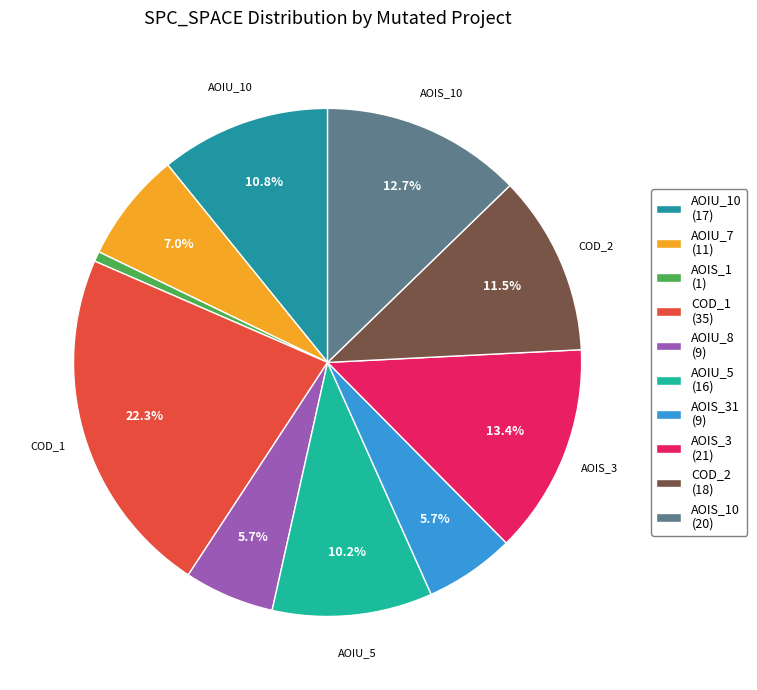

Count the number of slices in the pie.

10